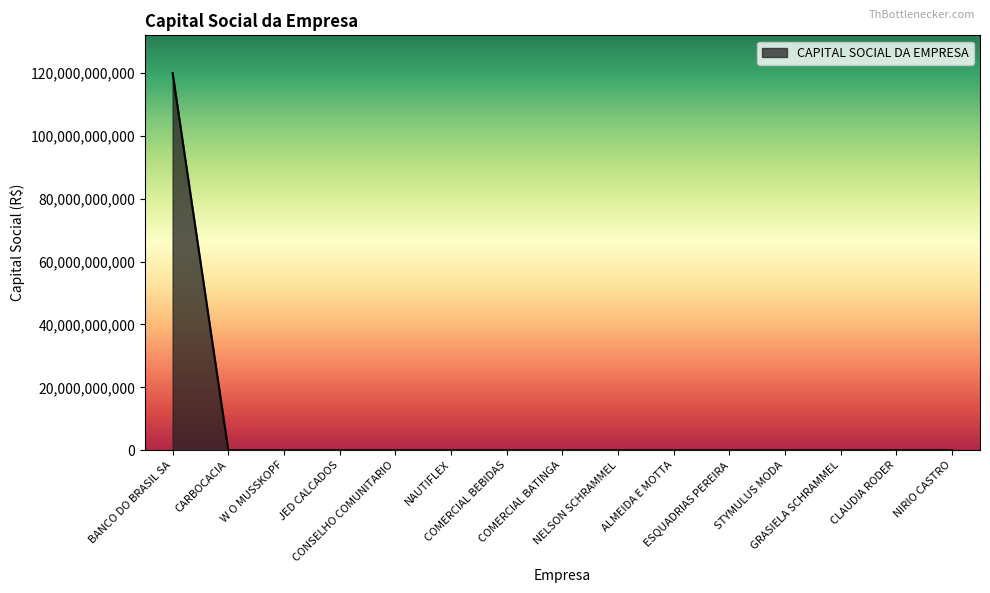

How many categories are shown in the chart?

15